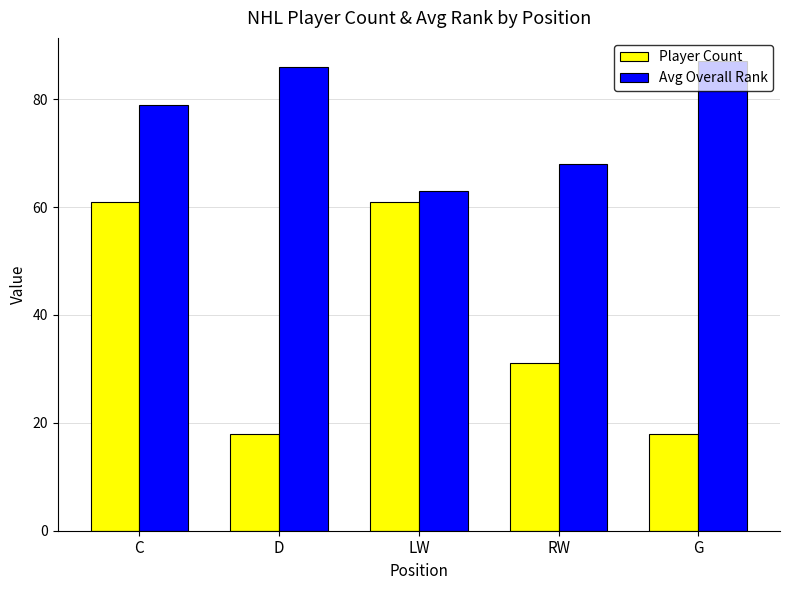

What is the difference between the Player Count values at LW and D?

43